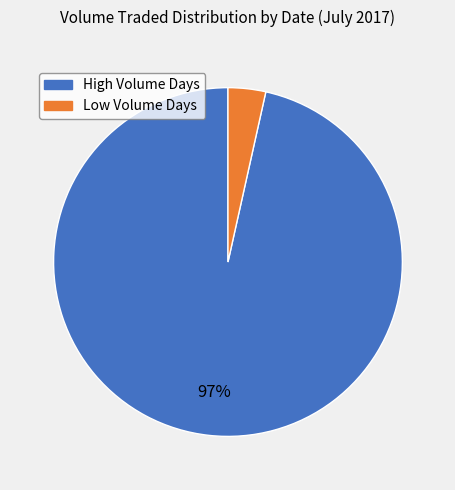

Does any single category account for the majority?

Yes